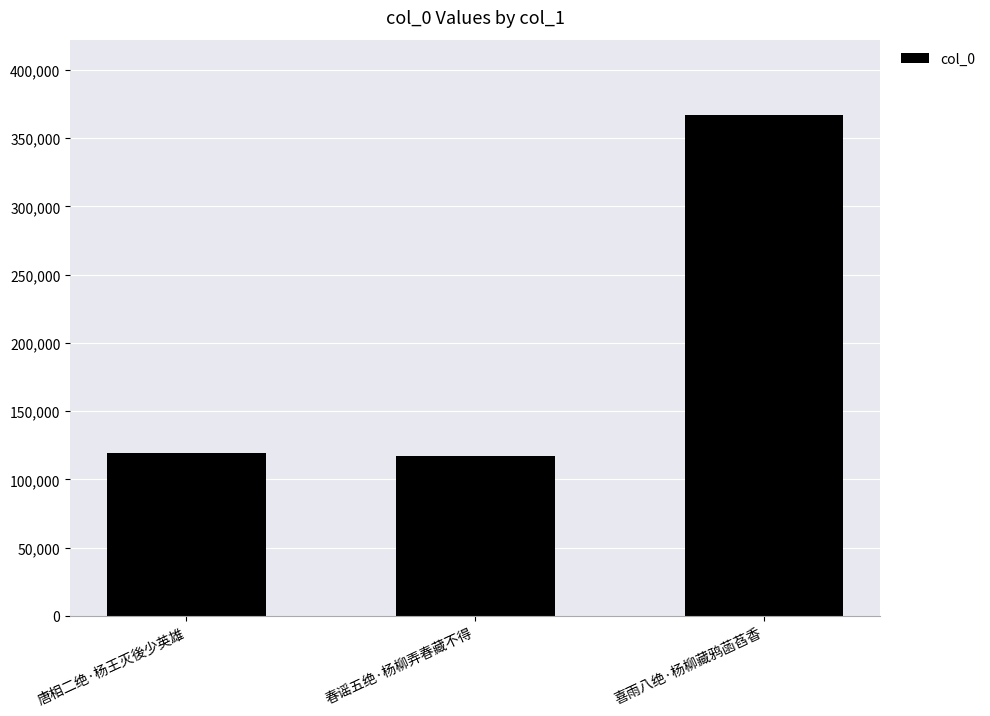

What position from the left is 喜雨八绝·杨柳藏鸦菡萏香?

3